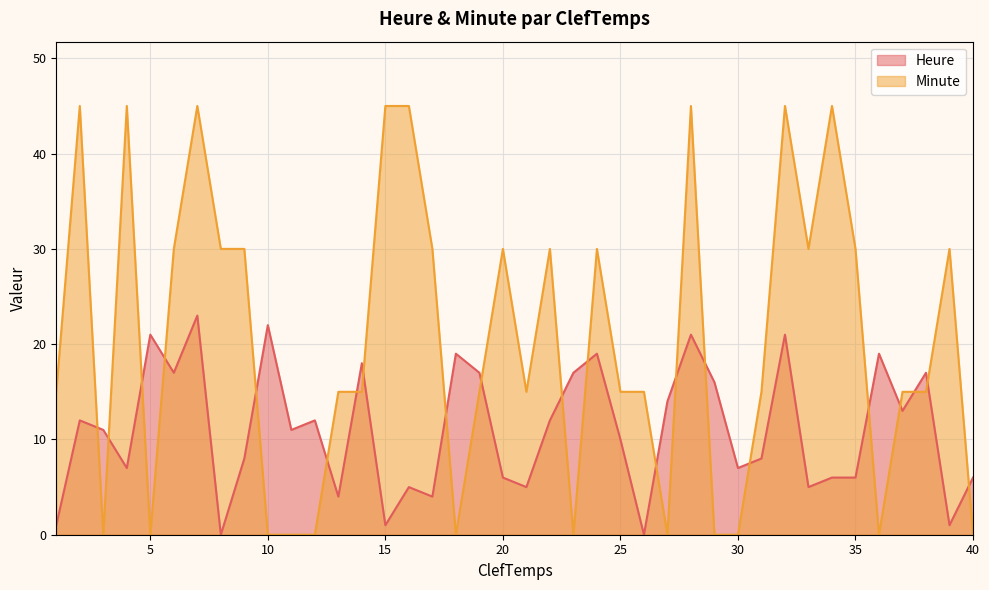

At how many categories does at least one series exceed 9?

38